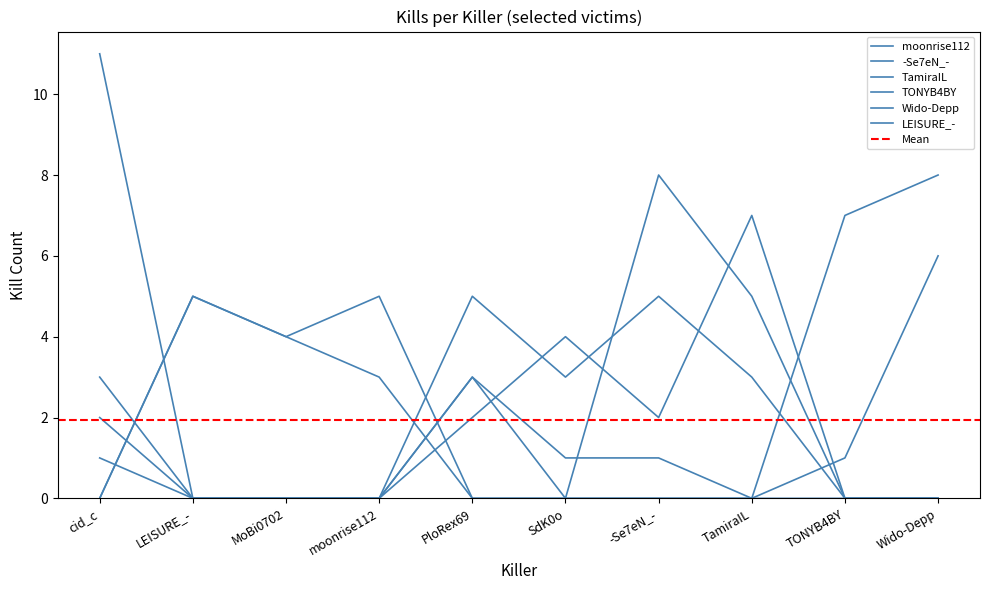

In moonrise112, how many points are higher than both neighbors (excluding endpoints)?

2